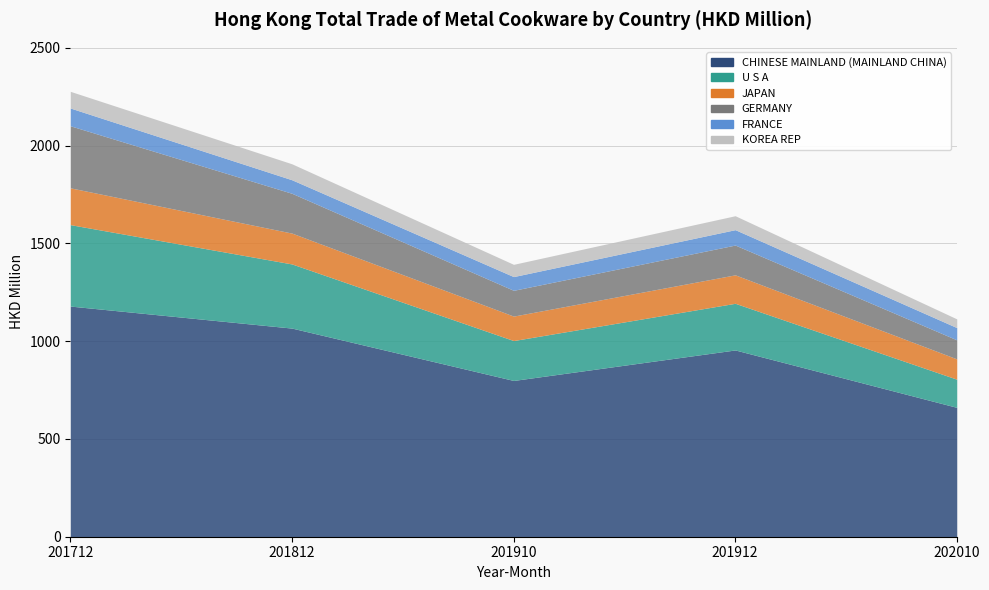

What is the difference between the highest and lowest values at 201812?

997.5